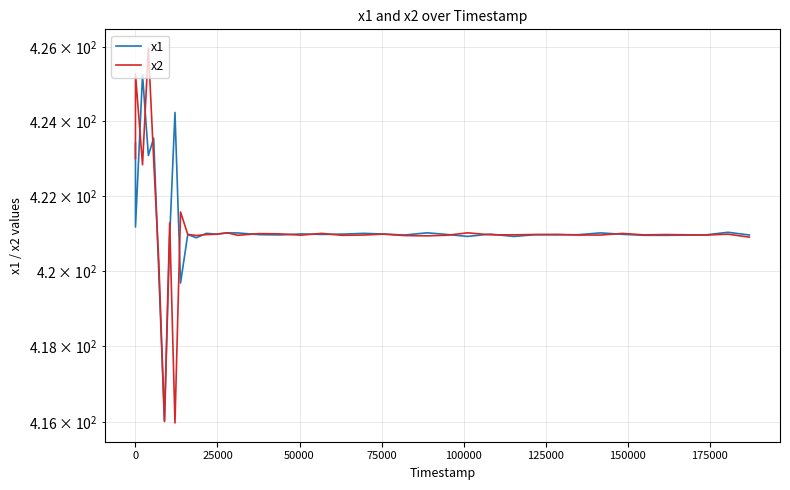

How many interior local valleys does the x1 series have?

13